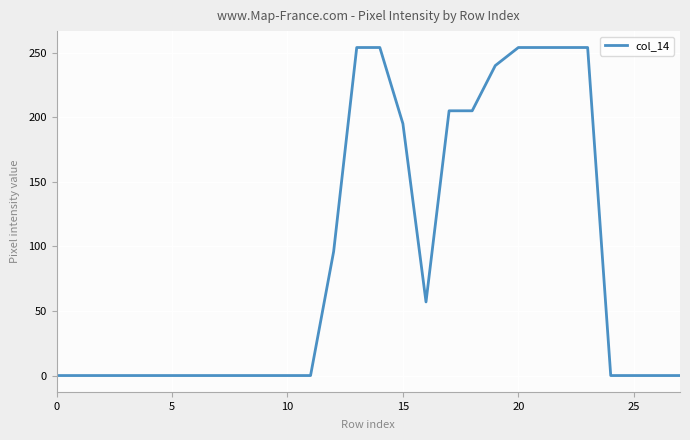

What is the greatest value displayed?

254